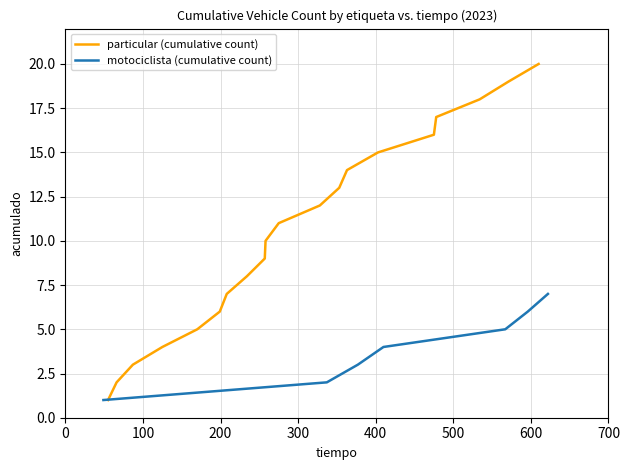

What is the highest value of the particular (cumulative count) series?

20